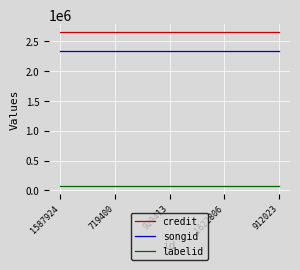

Reading right to left, extract all data points from this chart.

credit: 2646835	2646835	2646835	2646835	2646835
songid: 2334380	2334380	2334380	2334380	2334380
labelid: 74845	74845	74845	74845	74845